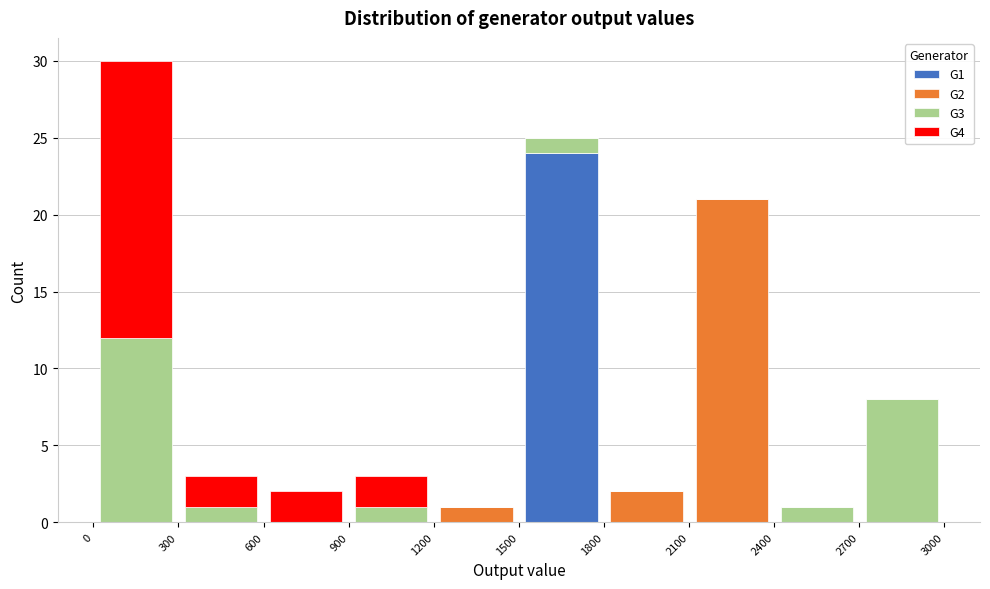

Reading left to right, transcribe this chart: for each stacked bar, give the range it covers on the x-axis and its total height. The values are not printed on the chart, so give them approximately, as read against the axis.

0 to 300: 30
300 to 600: 3
600 to 900: 2
900 to 1200: 3
1200 to 1500: 1
1500 to 1800: 25
1800 to 2100: 2
2100 to 2400: 21
2400 to 2700: 1
2700 to 3000: 8